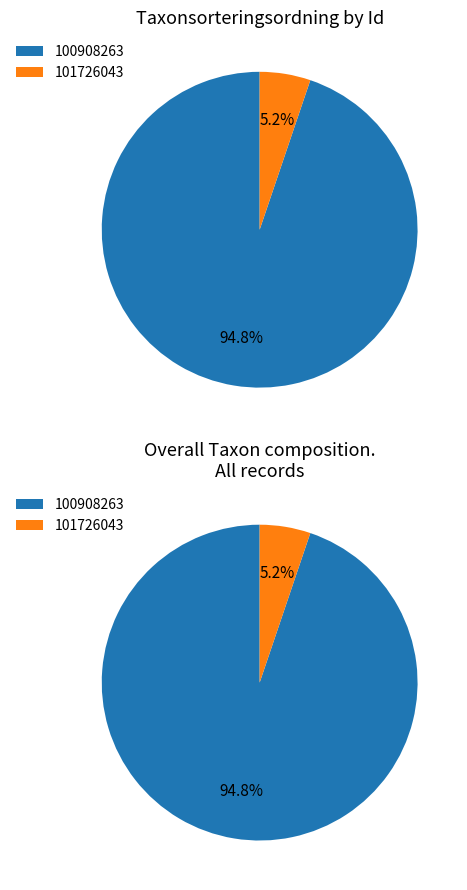

What is the change in value from 100908263 to 101726043?

-88122